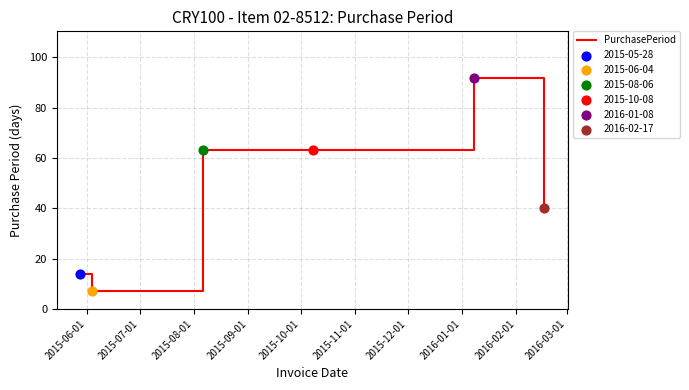

What is the maximum value shown in the chart?

92